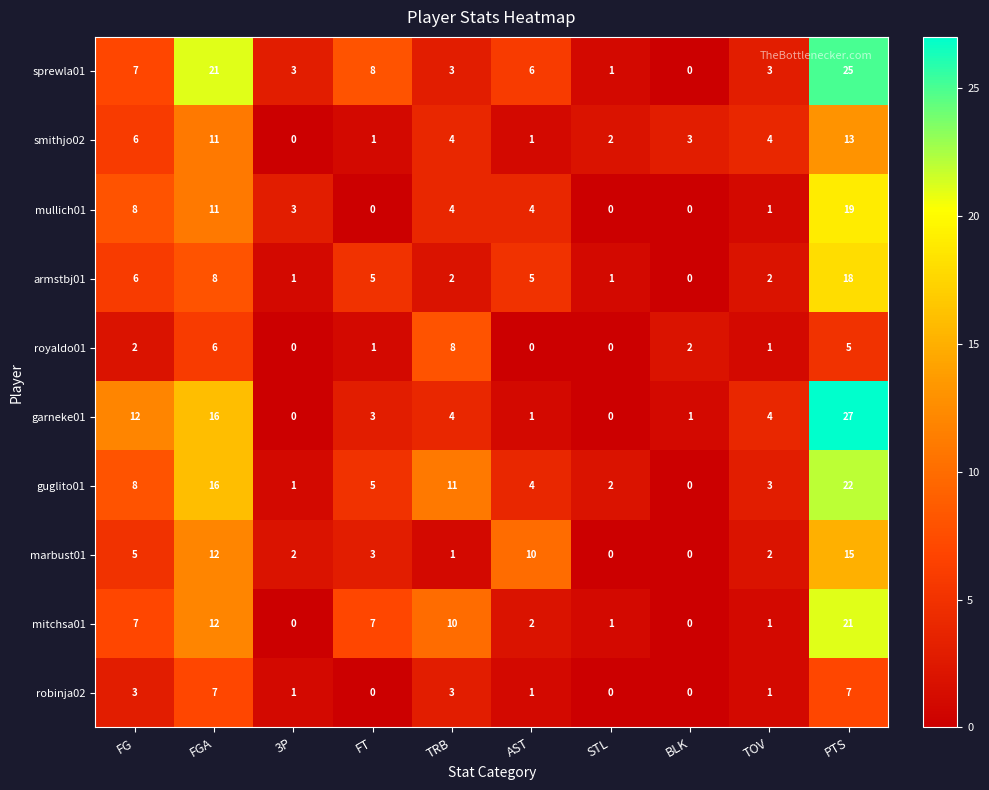

What is the average value of the armstbj01 series?

5